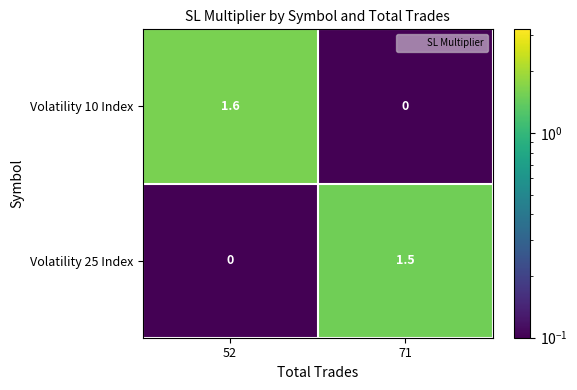

At how many categories does at least one series exceed 0?

2